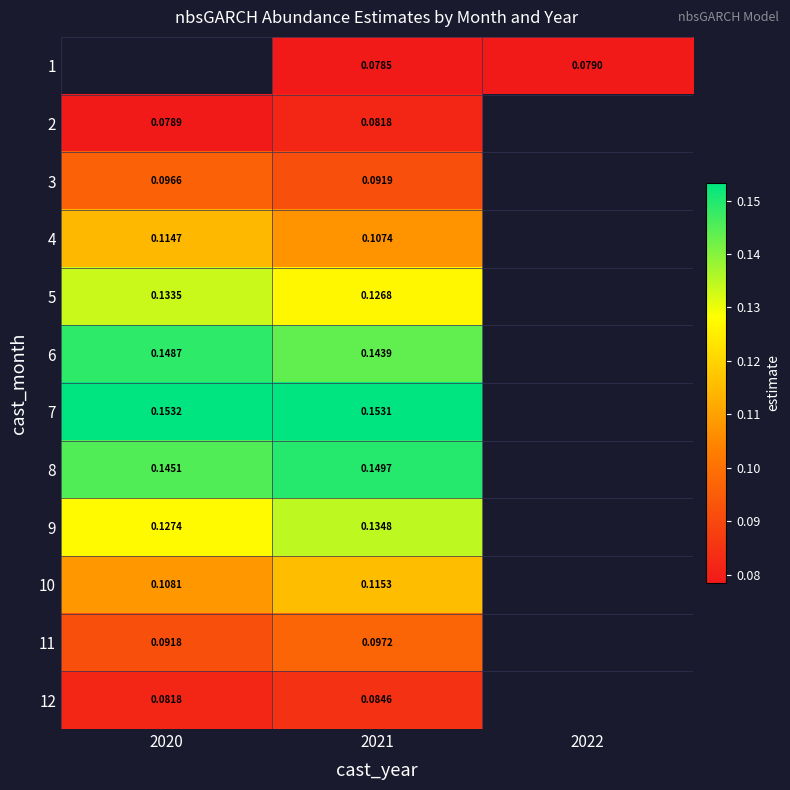

At 2021, list the series in order from largest to smallest.

7, 8, 6, 9, 5, 10, 4, 11, 3, 12, 2, 1